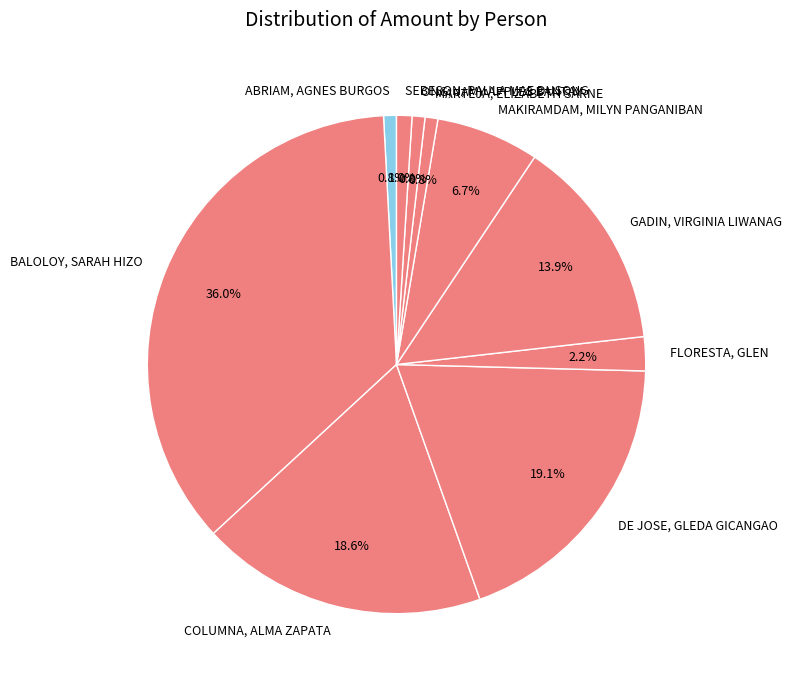

What percentage is the COLUMNA, ALMA ZAPATA slice, to the nearest percent?

19%